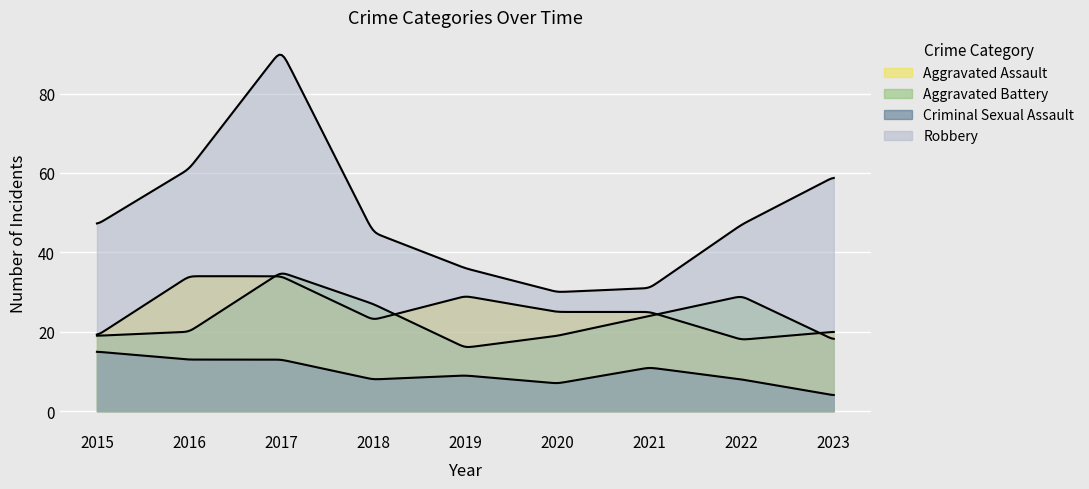

True or false: Criminal Sexual Assault and Aggravated Battery intersect in this chart.

False